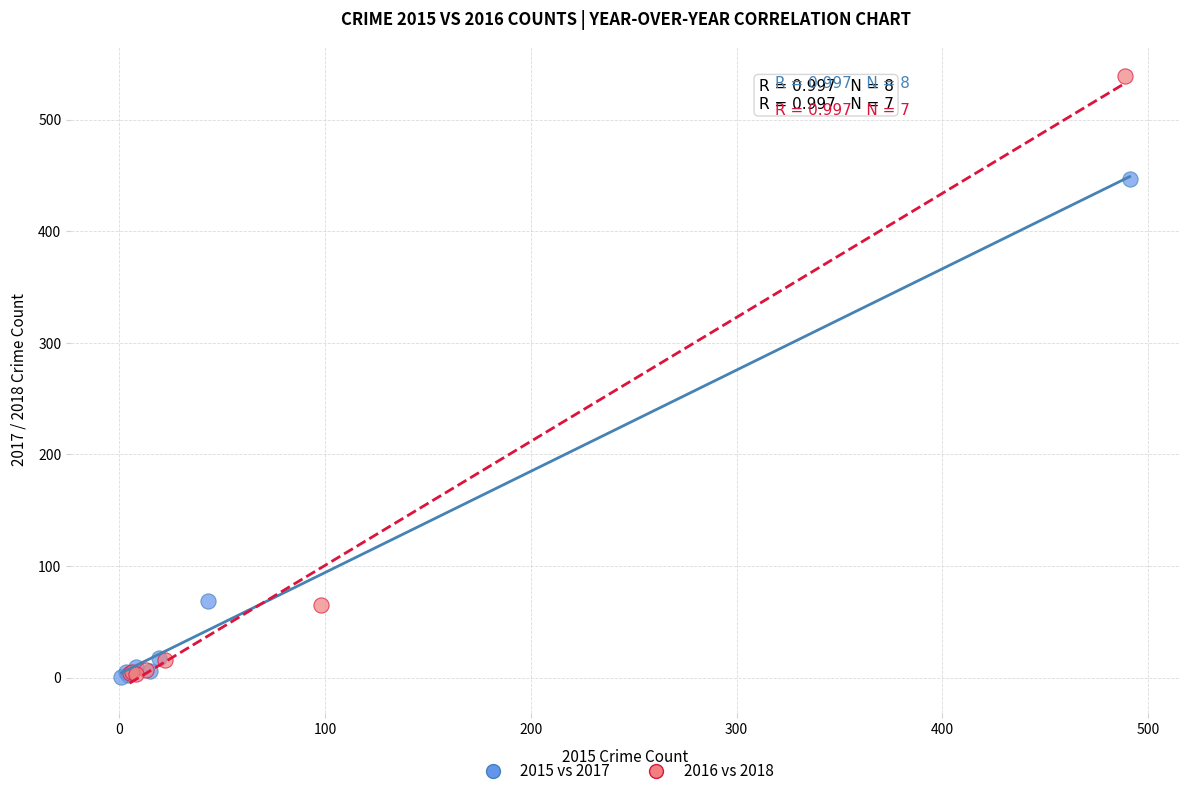

Which series reaches the maximum Y coordinate?

2016 vs 2018